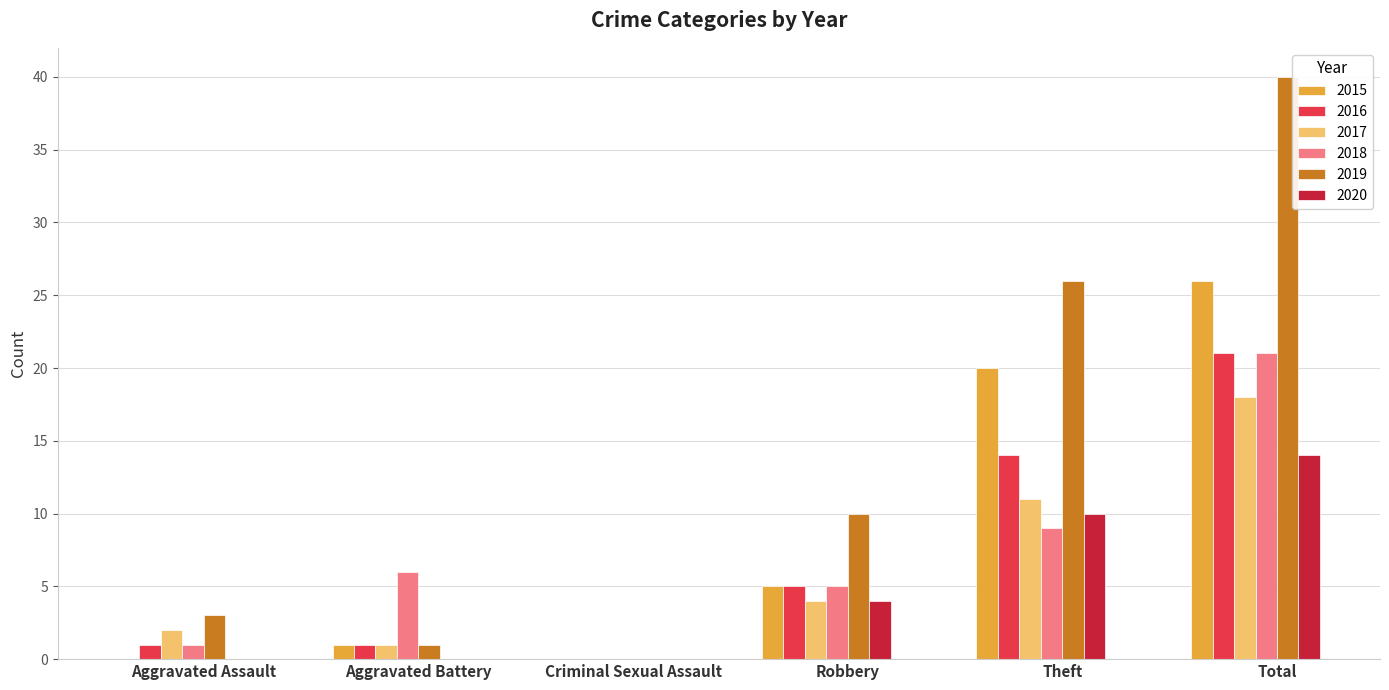

Reading left to right, transcribe all the data shown in this chart.

2015: Aggravated Assault=0	Aggravated Battery=1	Criminal Sexual Assault=0	Robbery=5	Theft=20	Total=26
2016: Aggravated Assault=1	Aggravated Battery=1	Criminal Sexual Assault=0	Robbery=5	Theft=14	Total=21
2017: Aggravated Assault=2	Aggravated Battery=1	Criminal Sexual Assault=0	Robbery=4	Theft=11	Total=18
2018: Aggravated Assault=1	Aggravated Battery=6	Criminal Sexual Assault=0	Robbery=5	Theft=9	Total=21
2019: Aggravated Assault=3	Aggravated Battery=1	Criminal Sexual Assault=0	Robbery=10	Theft=26	Total=40
2020: Aggravated Assault=0	Aggravated Battery=0	Criminal Sexual Assault=0	Robbery=4	Theft=10	Total=14